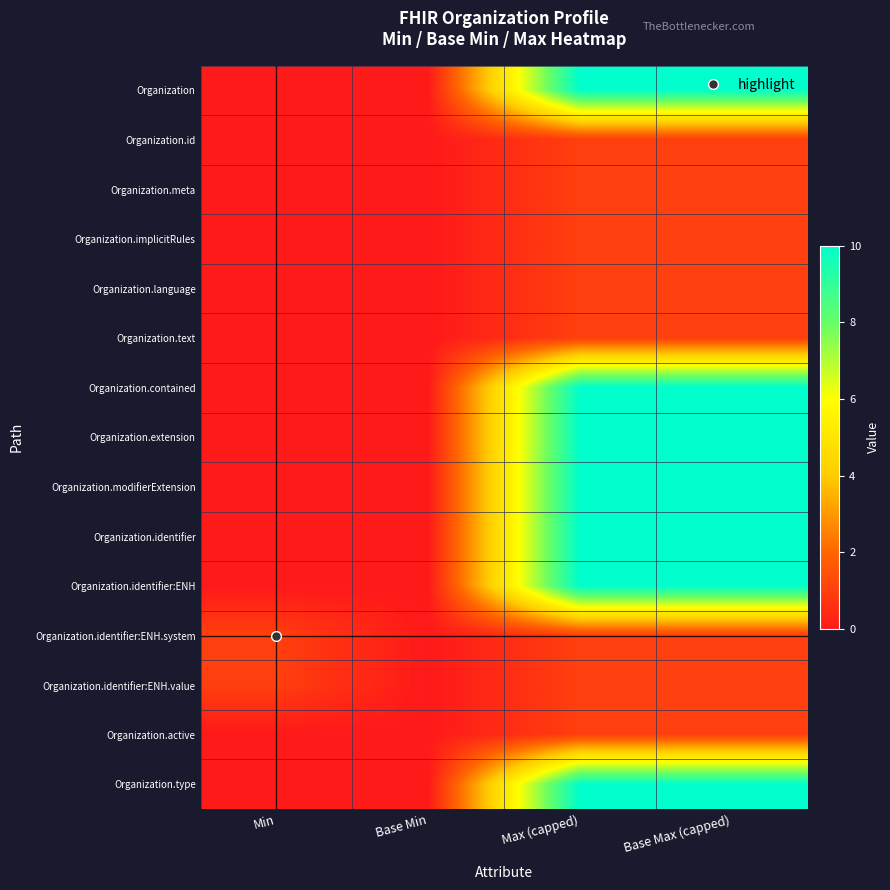

Reading left to right, transcribe all the data shown in this chart.

Organization: Min=0	Base Min=0	Max (capped)=10	Base Max (capped)=10
Organization.id: Min=0	Base Min=0	Max (capped)=1	Base Max (capped)=1
Organization.meta: Min=0	Base Min=0	Max (capped)=1	Base Max (capped)=1
Organization.implicitRules: Min=0	Base Min=0	Max (capped)=1	Base Max (capped)=1
Organization.language: Min=0	Base Min=0	Max (capped)=1	Base Max (capped)=1
Organization.text: Min=0	Base Min=0	Max (capped)=1	Base Max (capped)=1
Organization.contained: Min=0	Base Min=0	Max (capped)=10	Base Max (capped)=10
Organization.extension: Min=0	Base Min=0	Max (capped)=10	Base Max (capped)=10
Organization.modifierExtension: Min=0	Base Min=0	Max (capped)=10	Base Max (capped)=10
Organization.identifier: Min=0	Base Min=0	Max (capped)=10	Base Max (capped)=10
Organization.identifier:ENH: Min=0	Base Min=0	Max (capped)=10	Base Max (capped)=10
Organization.identifier:ENH.system: Min=1	Base Min=0	Max (capped)=1	Base Max (capped)=1
Organization.identifier:ENH.value: Min=1	Base Min=0	Max (capped)=1	Base Max (capped)=1
Organization.active: Min=0	Base Min=0	Max (capped)=1	Base Max (capped)=1
Organization.type: Min=0	Base Min=0	Max (capped)=10	Base Max (capped)=10